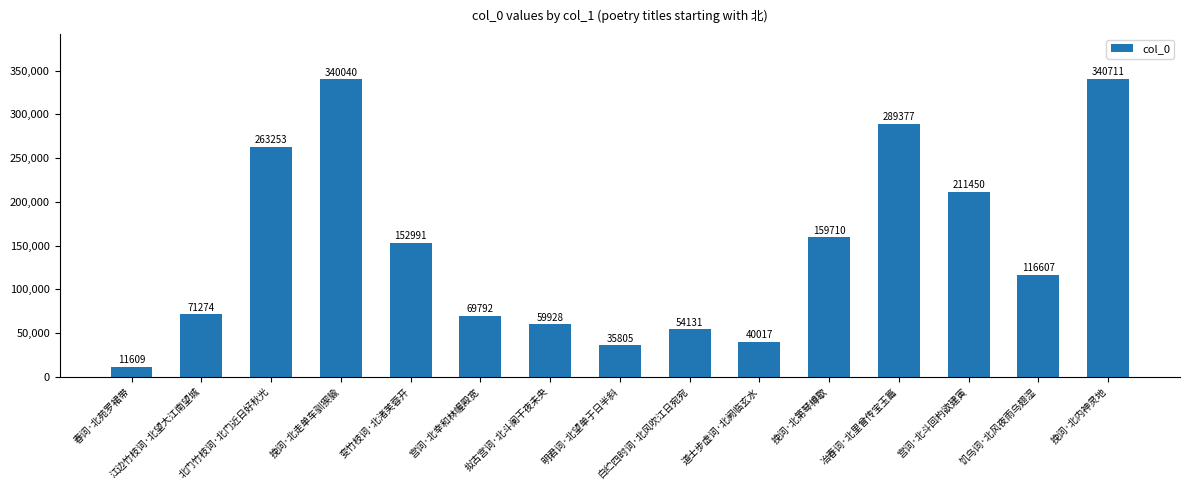

What is the approximate value at 宫词·北幸和林幄殿宽?

69792